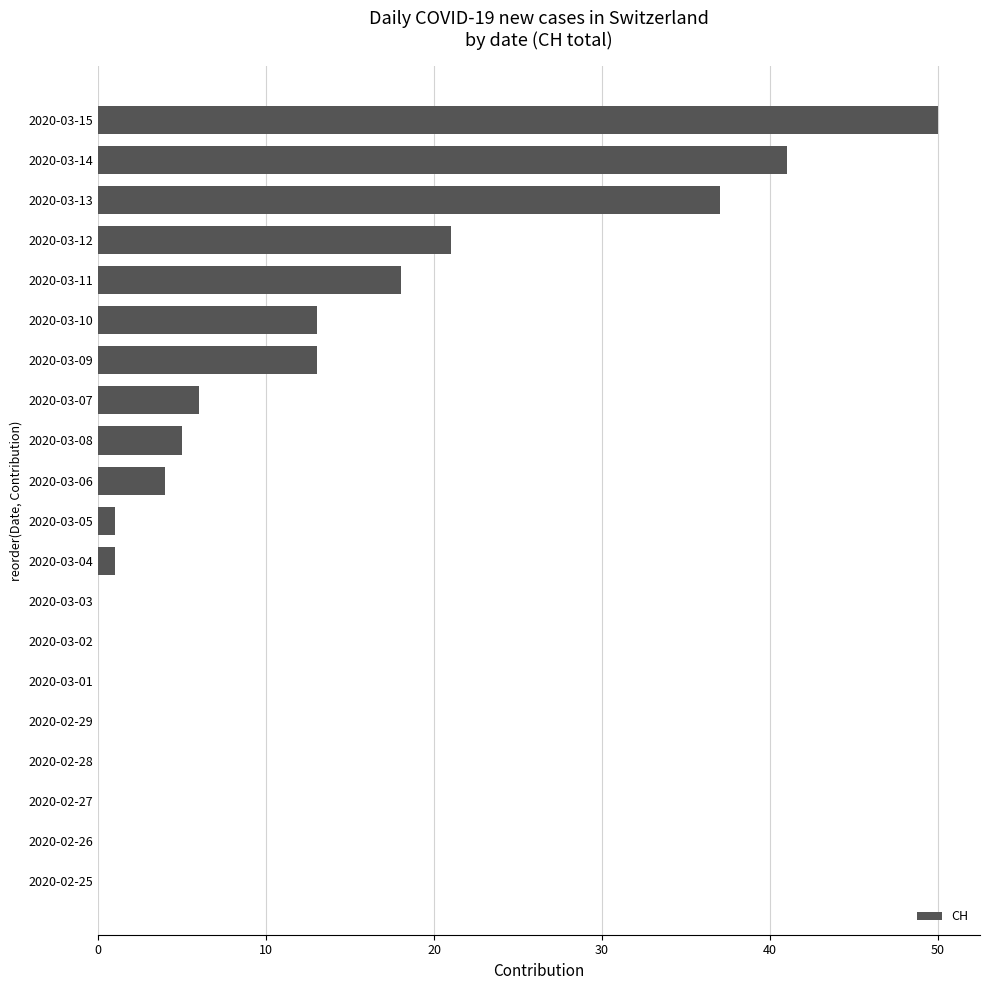

Between 2020-03-06 and 2020-02-28, which is larger?

2020-03-06